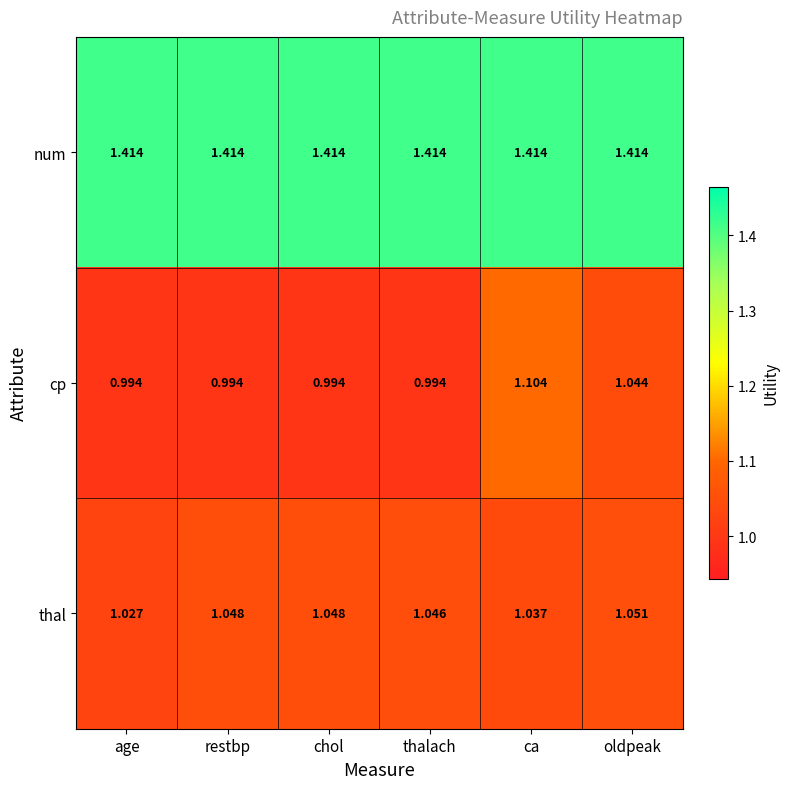

Rank the series by their maximum value, from lowest to highest.

thal, cp, num